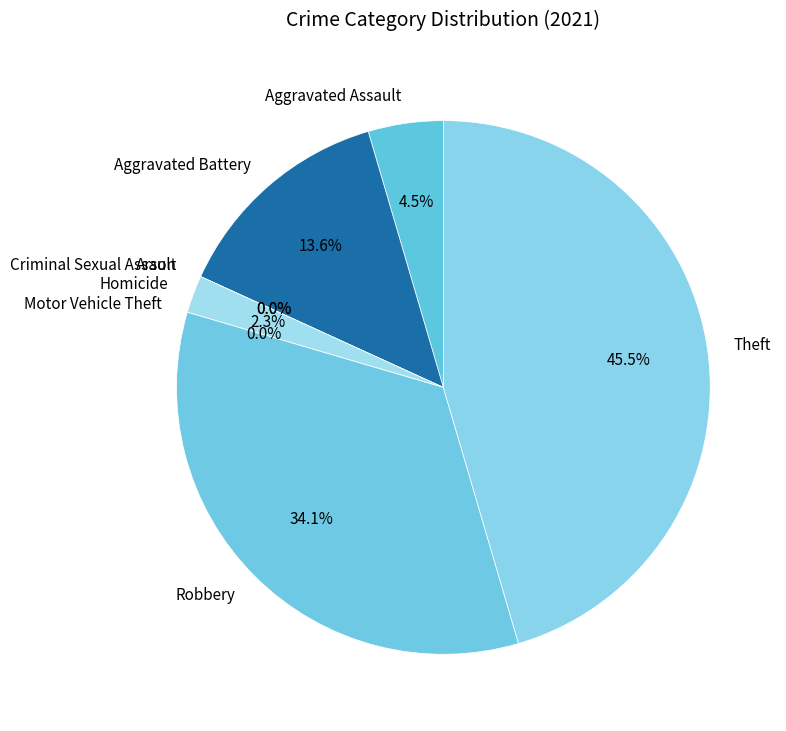

Between Homicide and Aggravated Battery, which is larger?

Aggravated Battery